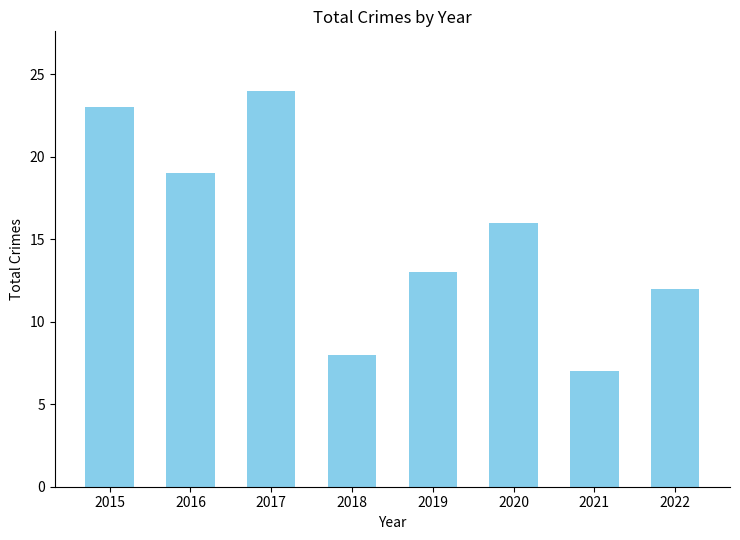

What is the difference between the maximum and minimum values?

17